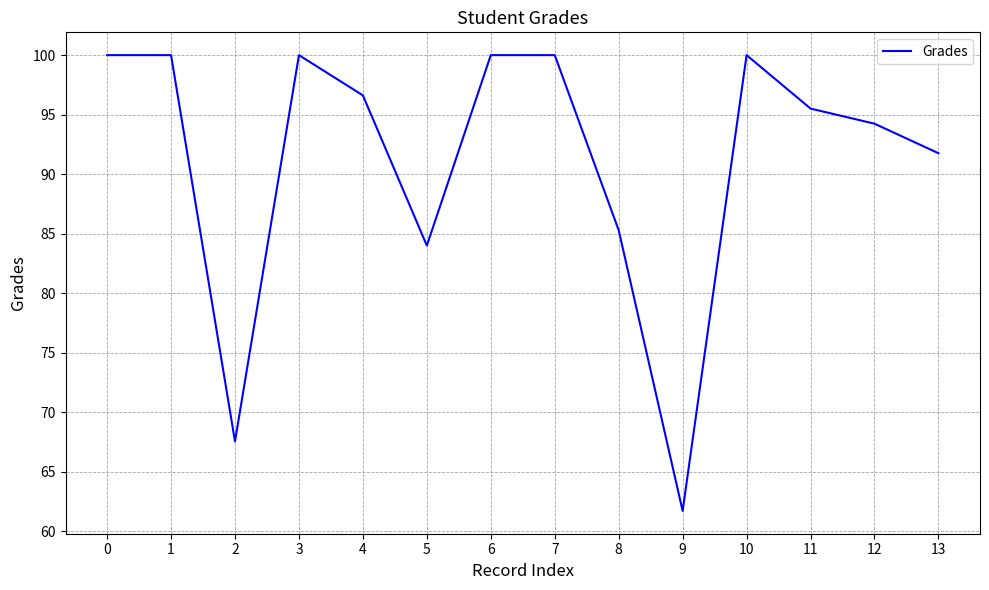

Read the value at 10.

100.0